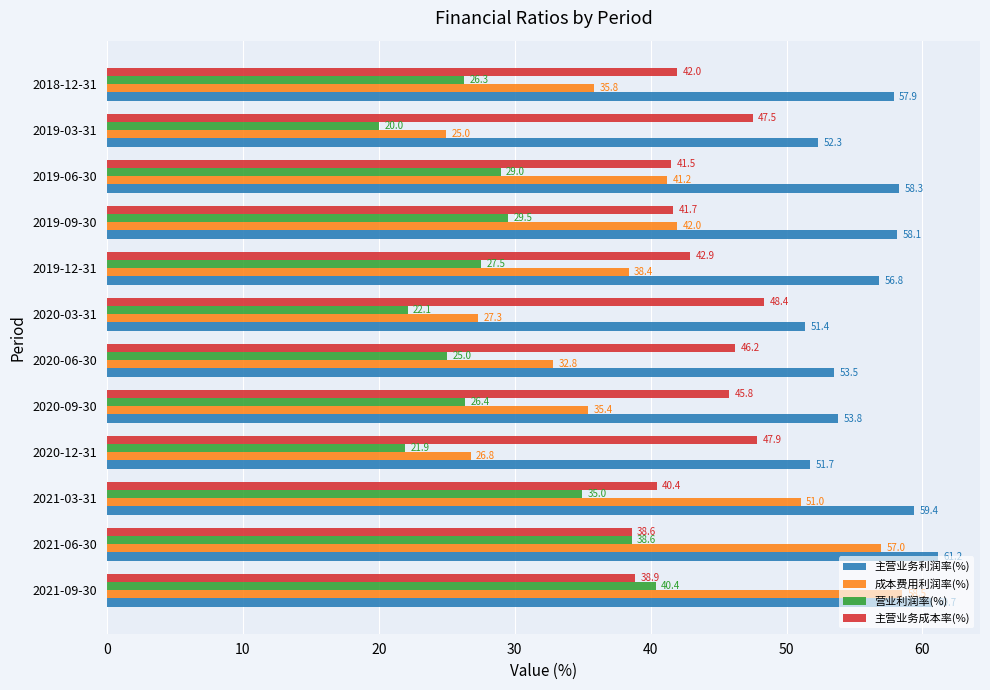

Rank the series by their maximum value, from highest to lowest.

主营业务利润率(%), 成本费用利润率(%), 主营业务成本率(%), 营业利润率(%)